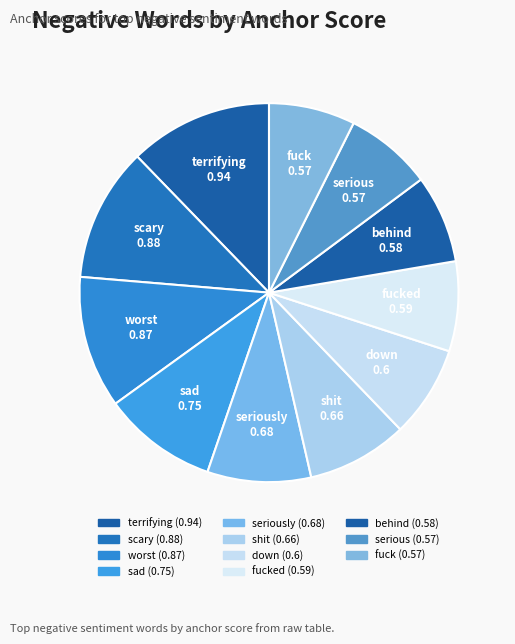

Count the number of slices in the pie.

11